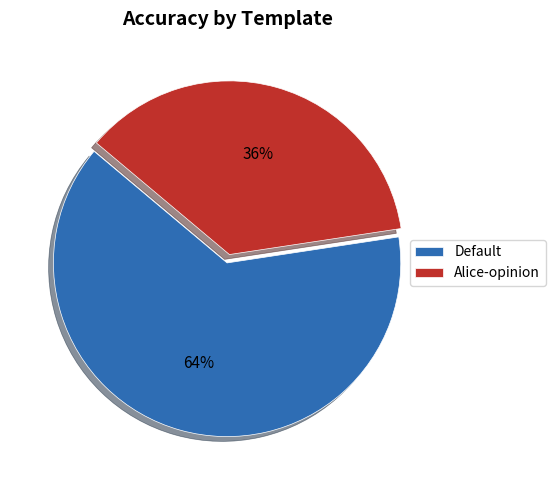

To the nearest percent, what is the combined percentage of Default and Alice-opinion?

100%